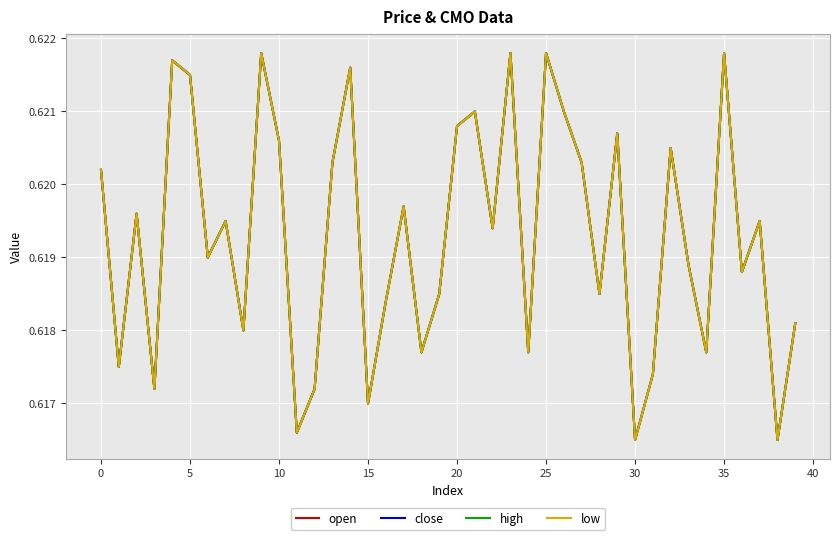

True or false: close and low cross at least once.

False